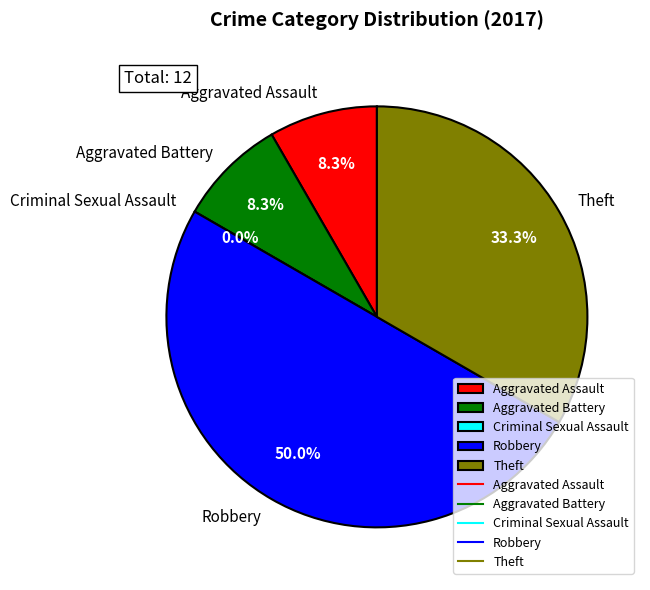

To the nearest percent, what percentage of the pie is Aggravated Battery?

8%